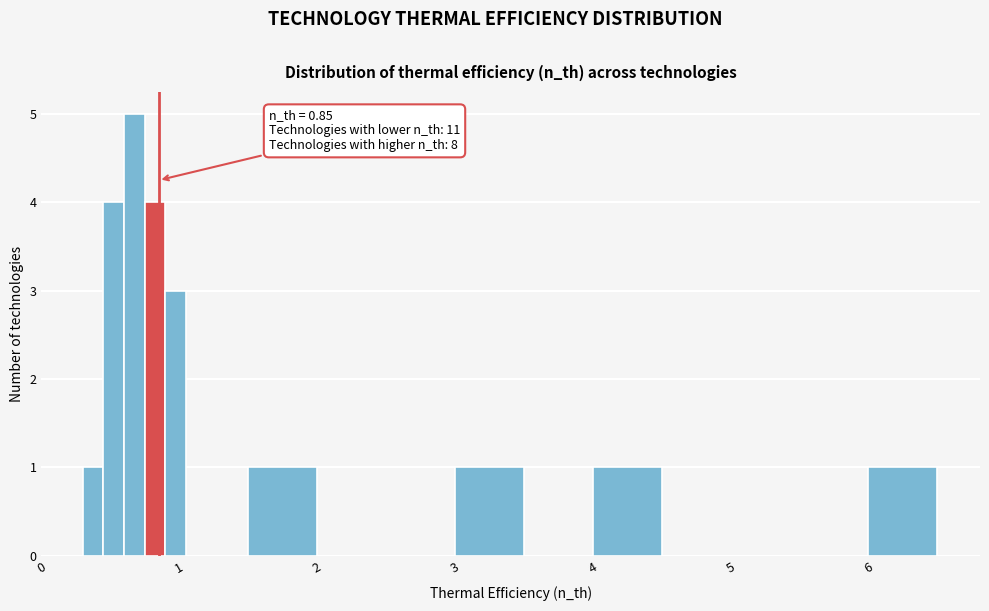

Around what value on the x-axis is the tallest bar? Give the approximate position of its centre, as read against the axis.

0.7